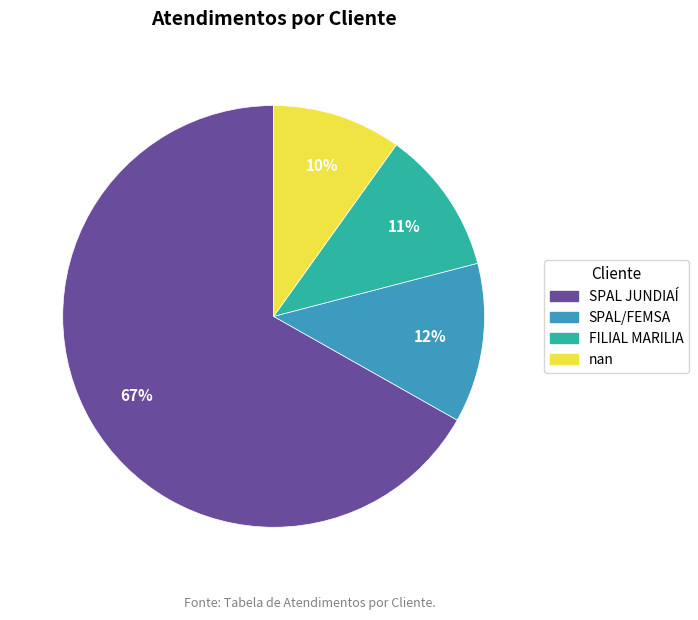

What is the majority slice?

SPAL JUNDIAÍ